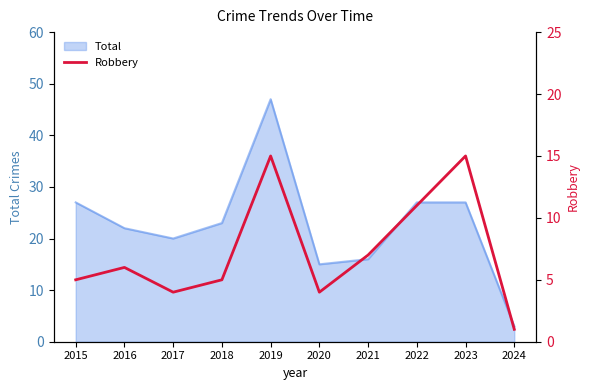

Which category has the highest value in the Total series?

2019